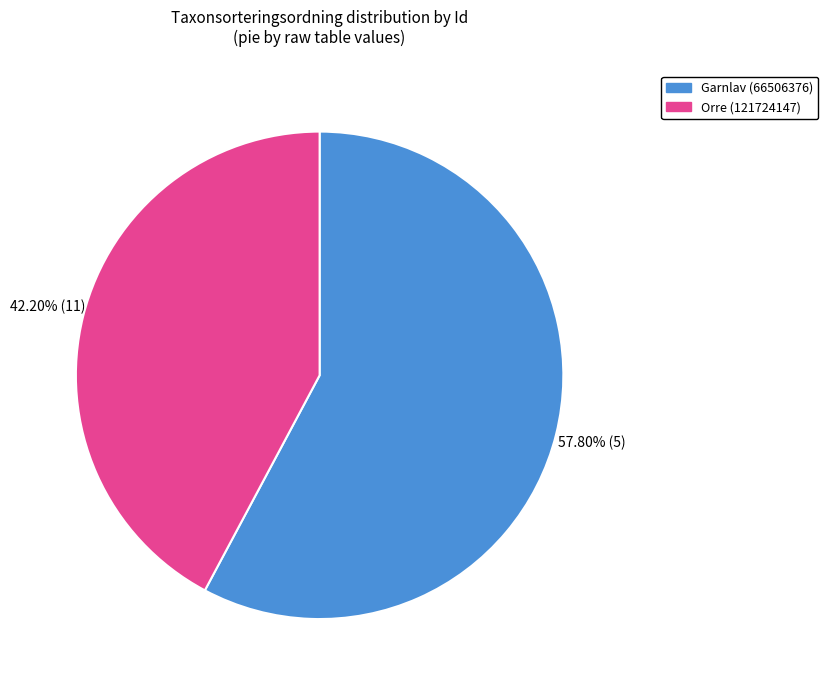

Count the number of slices in the pie.

2